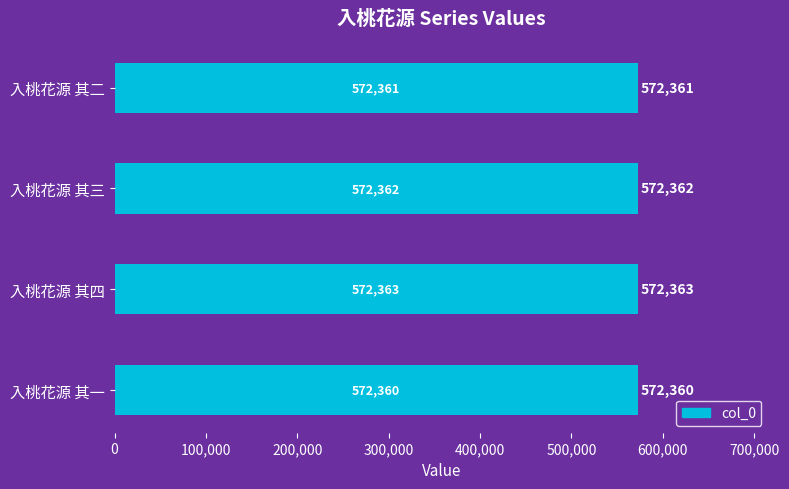

Reading top to bottom, what are all the values shown in this chart?

入桃花源 其二=572361	入桃花源 其三=572362	入桃花源 其四=572363	入桃花源 其一=572360